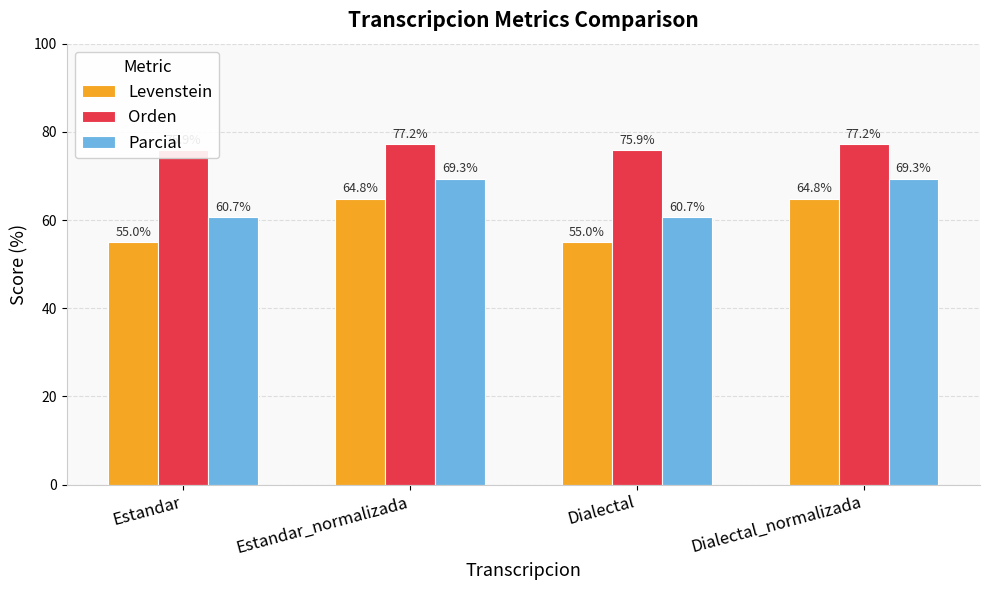

Count the number of data series in this chart.

3